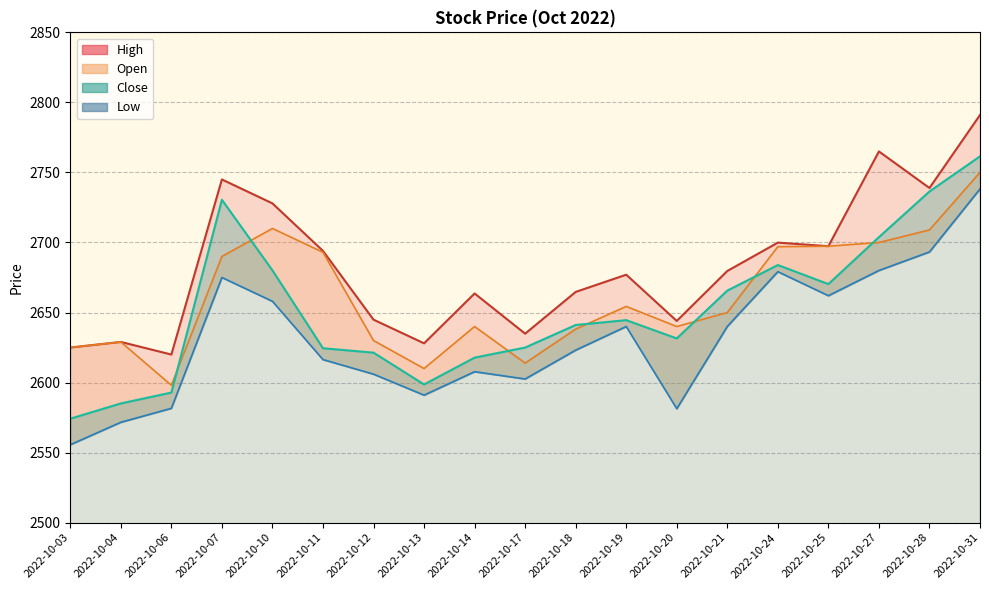

What is the greatest value displayed?

2791.0